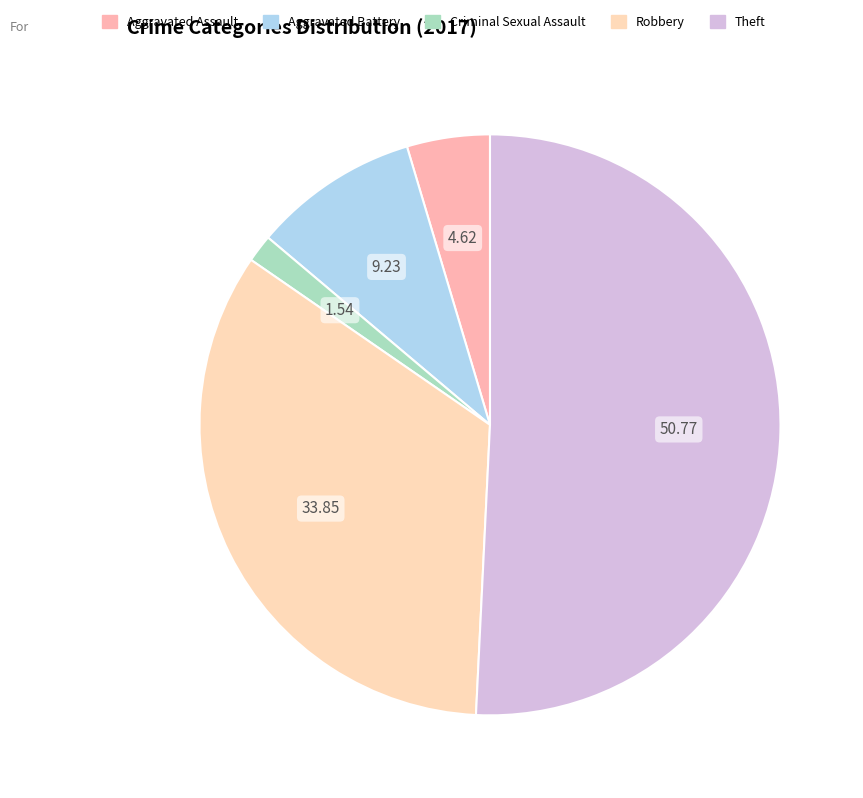

How many segments does this pie chart have?

5